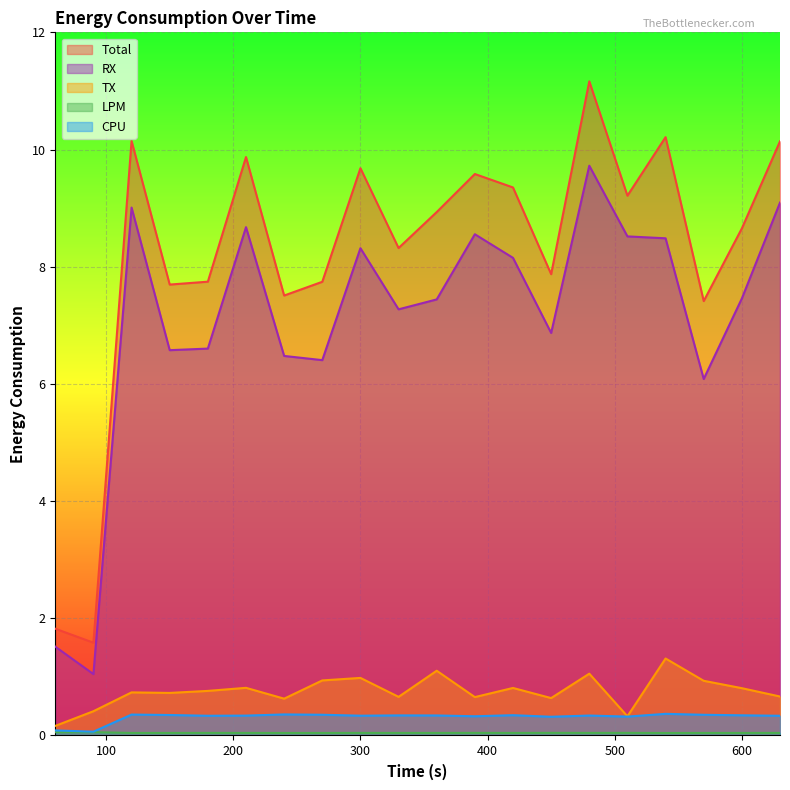

What are all the series names shown in the legend?

CPU, LPM, TX, RX, Total